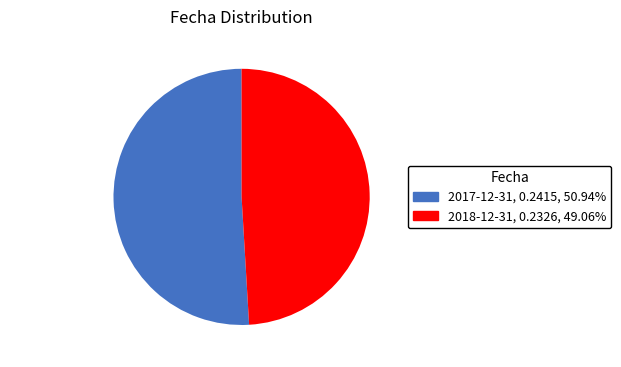

How many slices are in this pie chart?

2